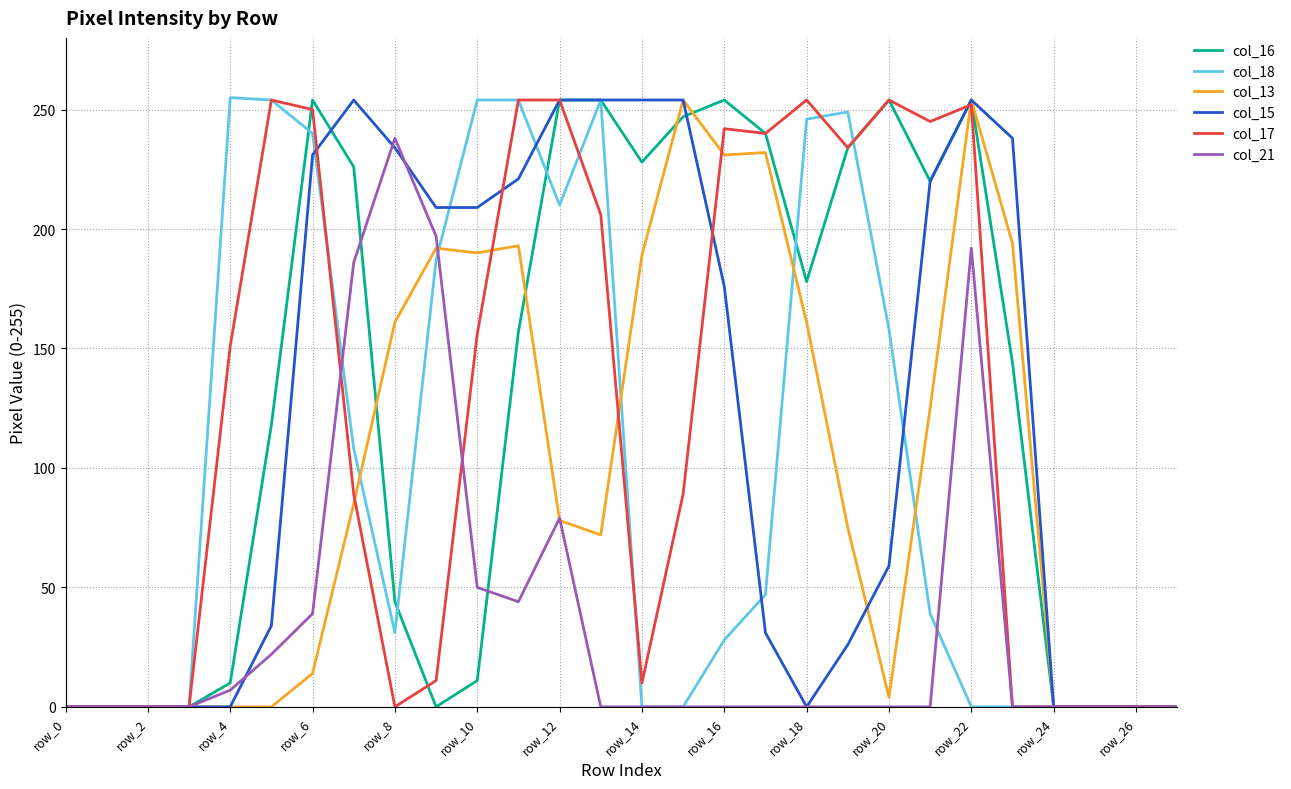

Which series has the largest total across all categories?

col_16